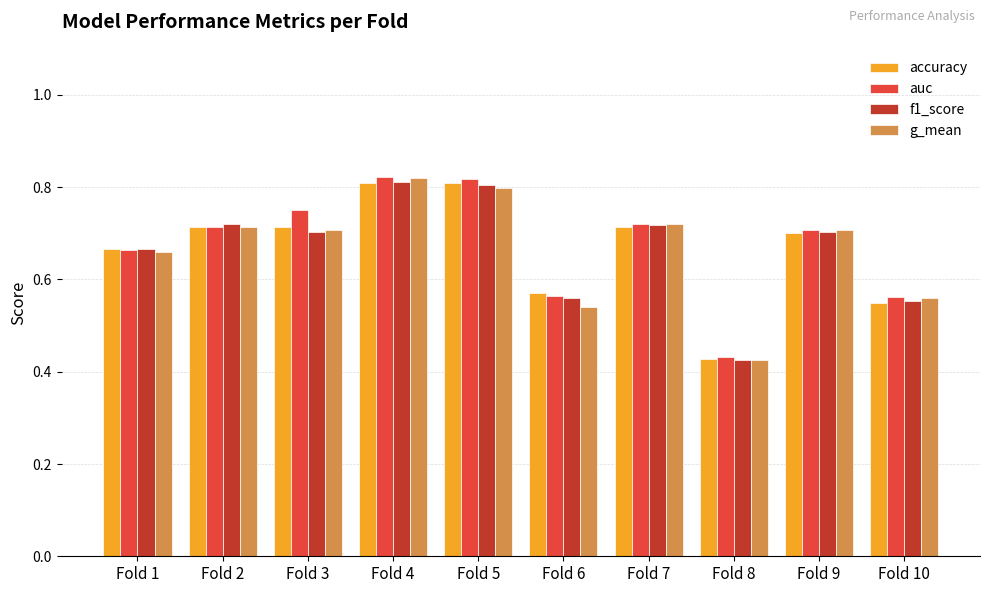

Which series changed the most between Fold 3 and Fold 5?

f1_score